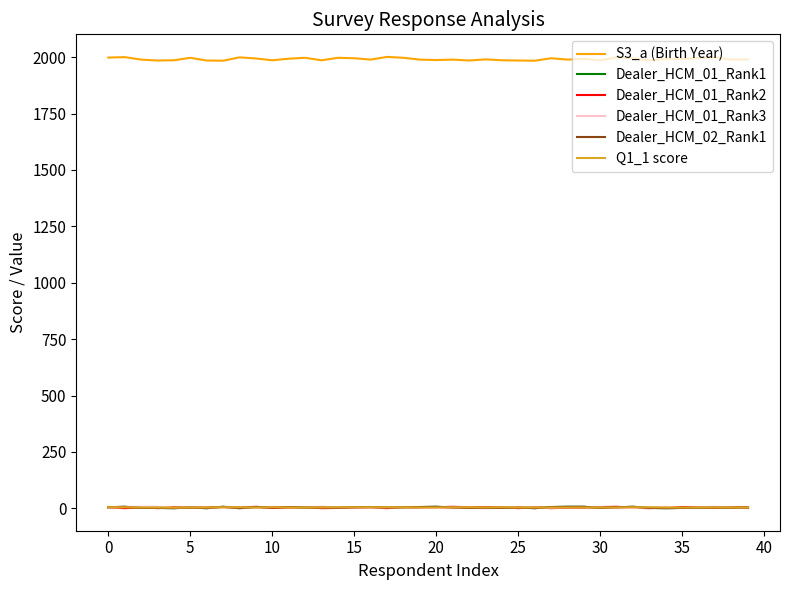

What is the label of the 25th point from the right?

15